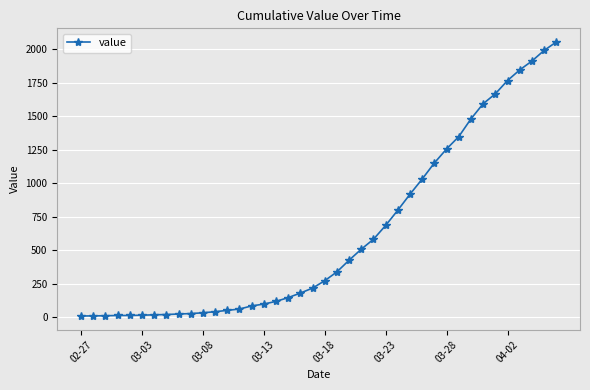

What is the sum of all values?

24820